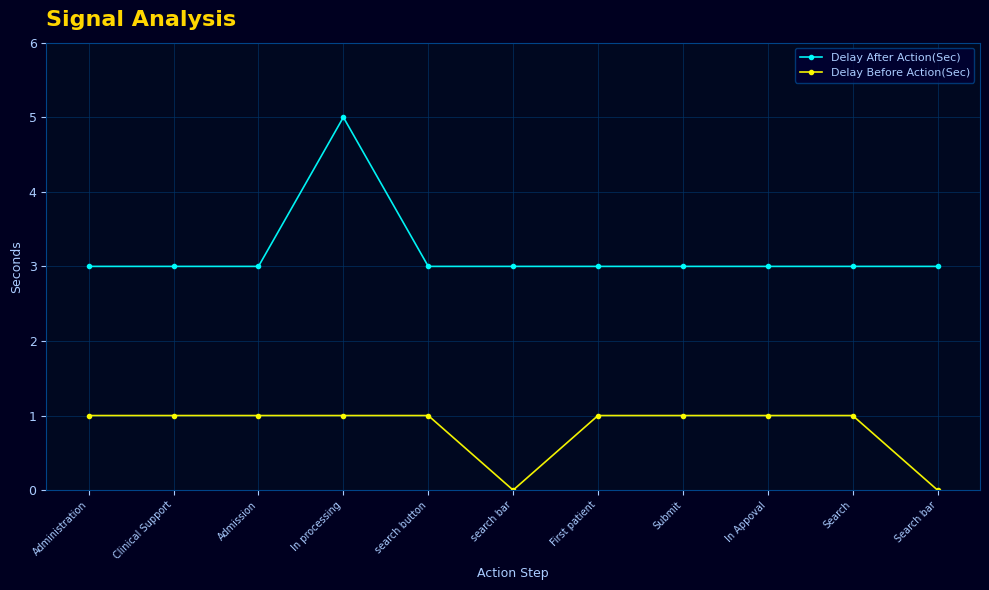

What is the label of the 5th point from the right?

First patient